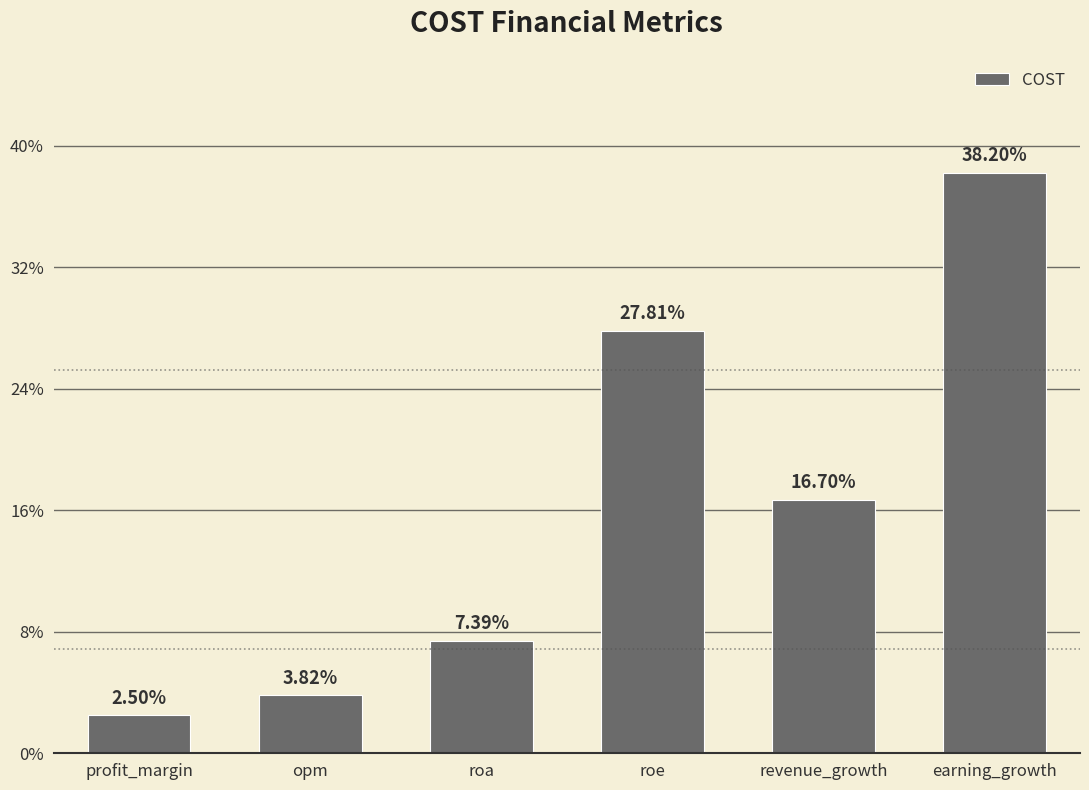

How many categories are shown in the chart?

6